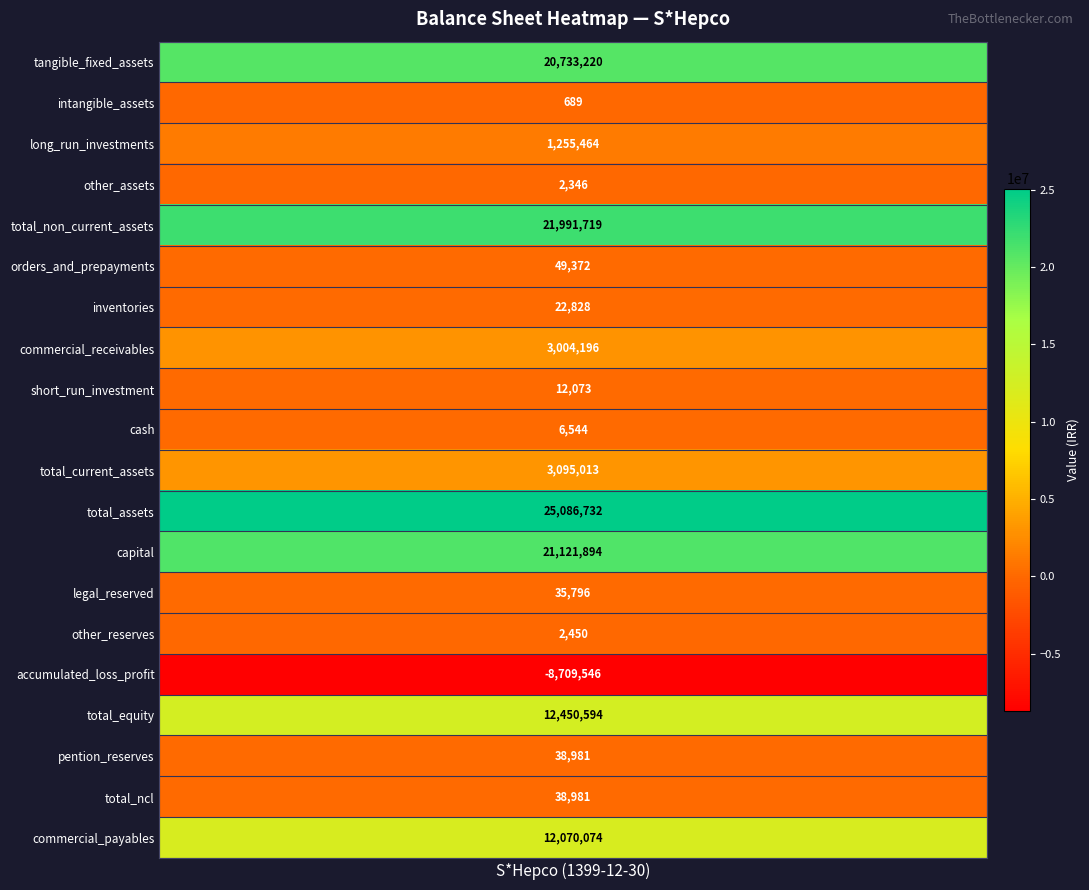

At which label does the data first exceed 49372?

tangible_fixed_assets